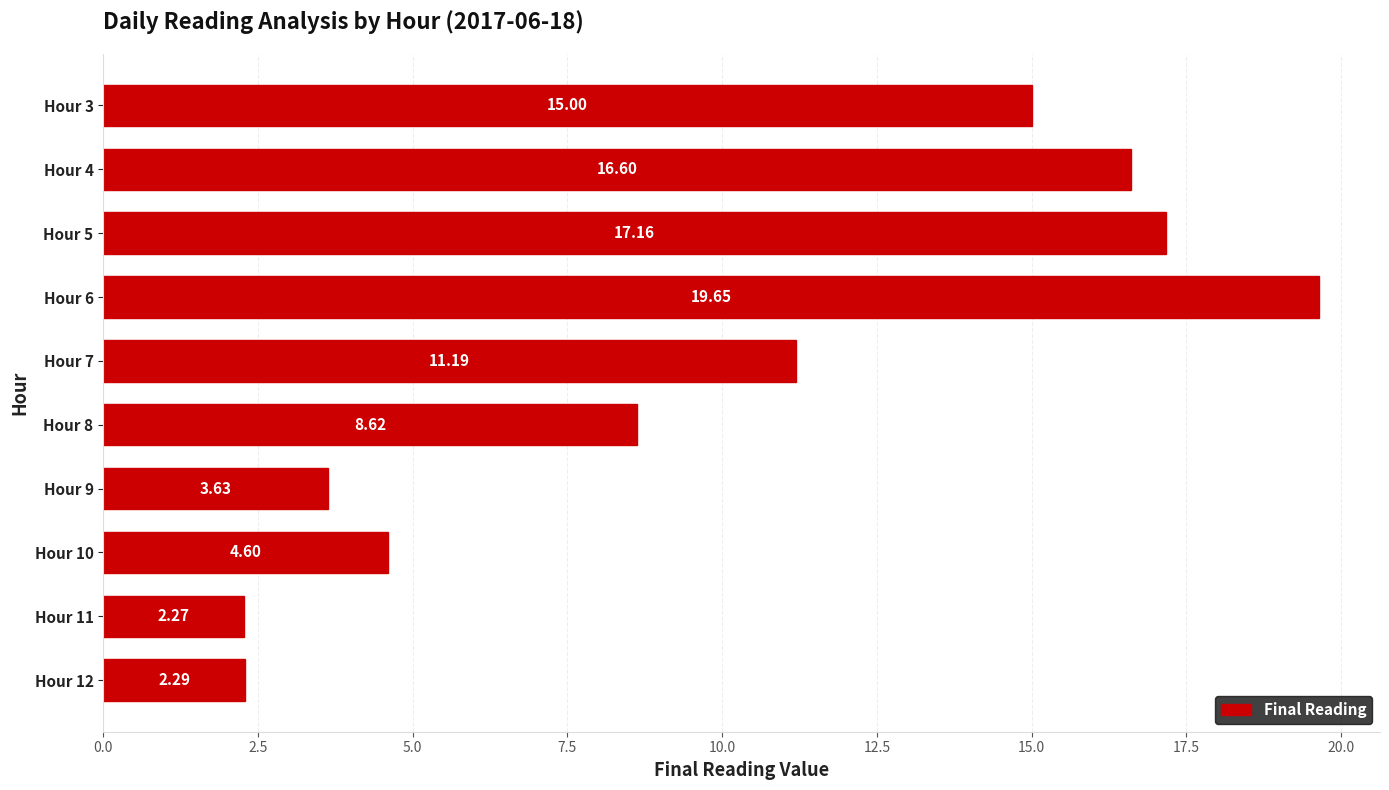

Between Hour 9 and Hour 3, which is larger?

Hour 3